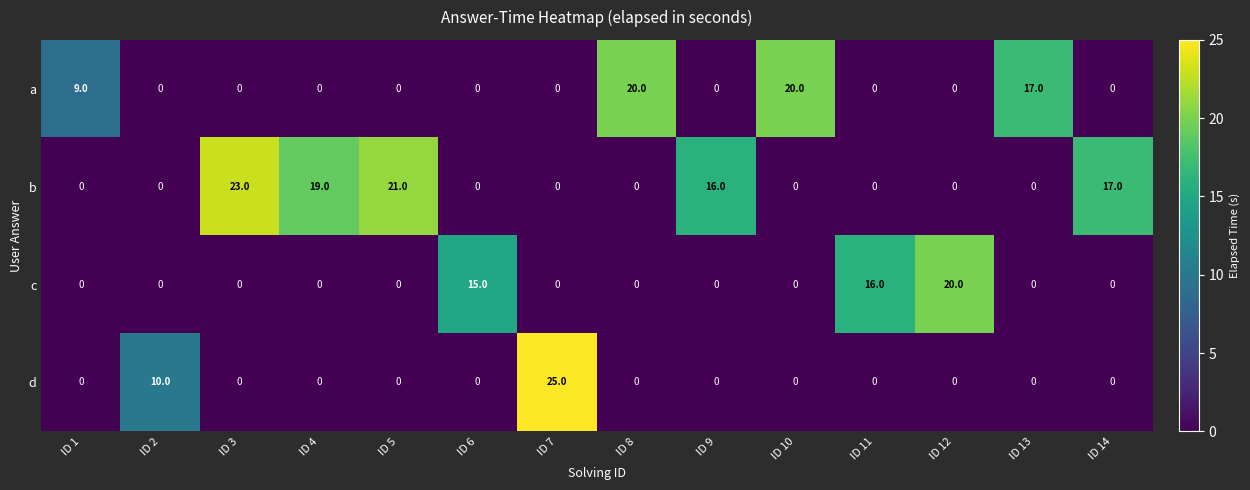

True or false: c has a value of 7 at ID 9.

False